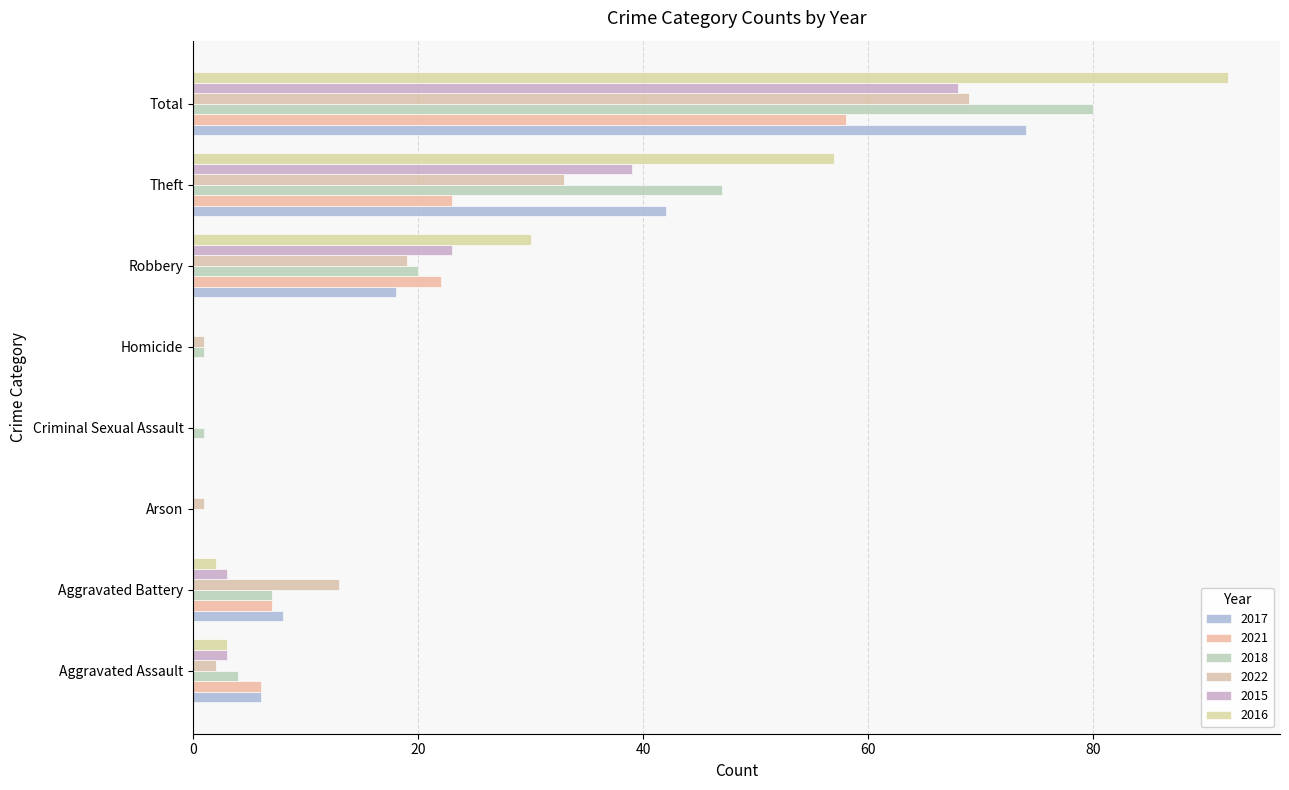

Rank the categories by 2015 value from highest to lowest.

Total, Theft, Robbery, Aggravated Assault, Aggravated Battery, Arson, Criminal Sexual Assault, Homicide